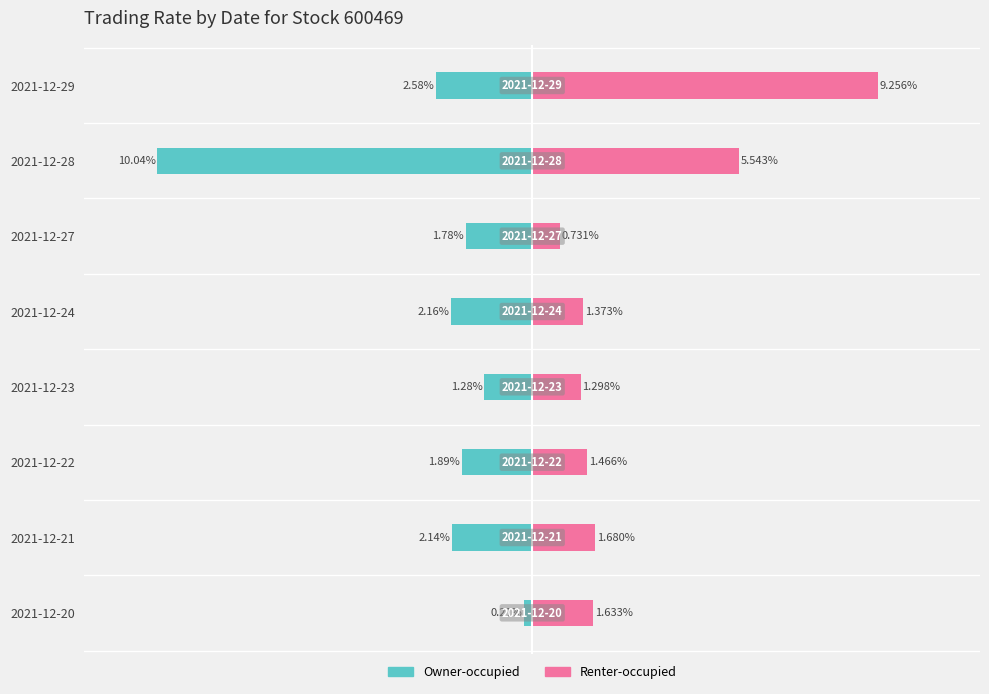

What is the value of the Owner-occupied bar at the 6th from the left?

-1.8